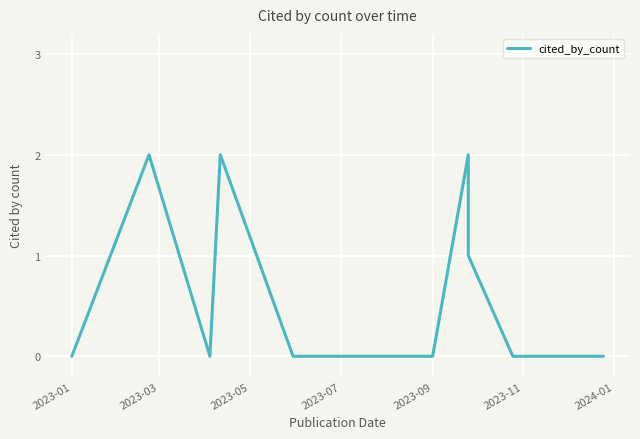

What is the greatest value displayed?

2